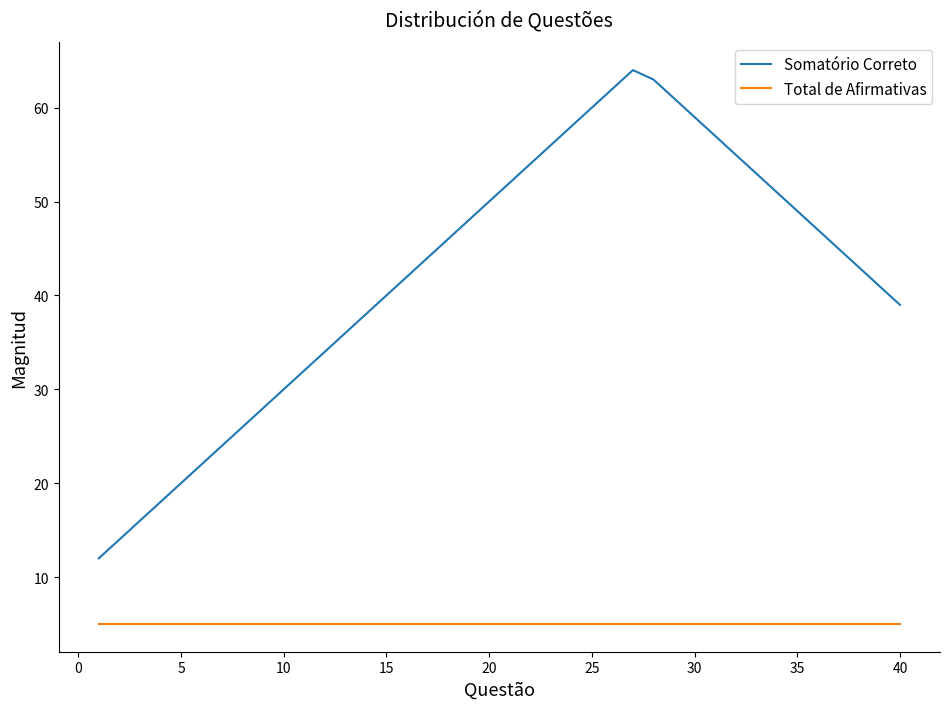

True or false: Somatório Correto and Total de Afirmativas cross at least once.

False